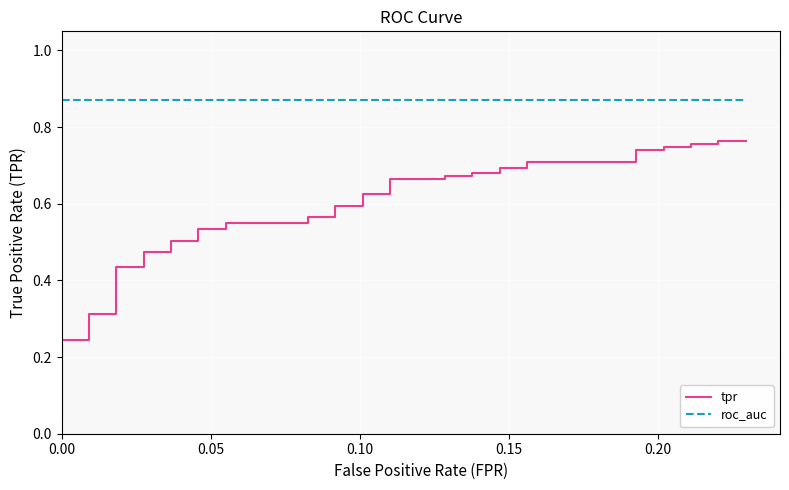

True or false: tpr and roc_auc cross at least once.

False